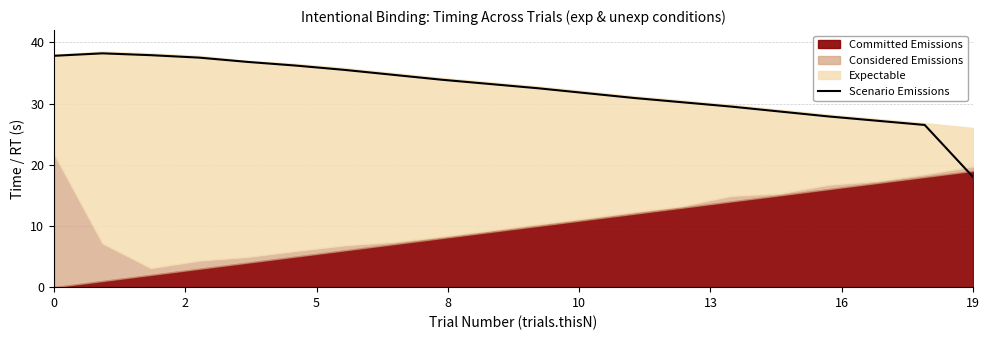

What is the value of the 3rd point from the left?

37.9